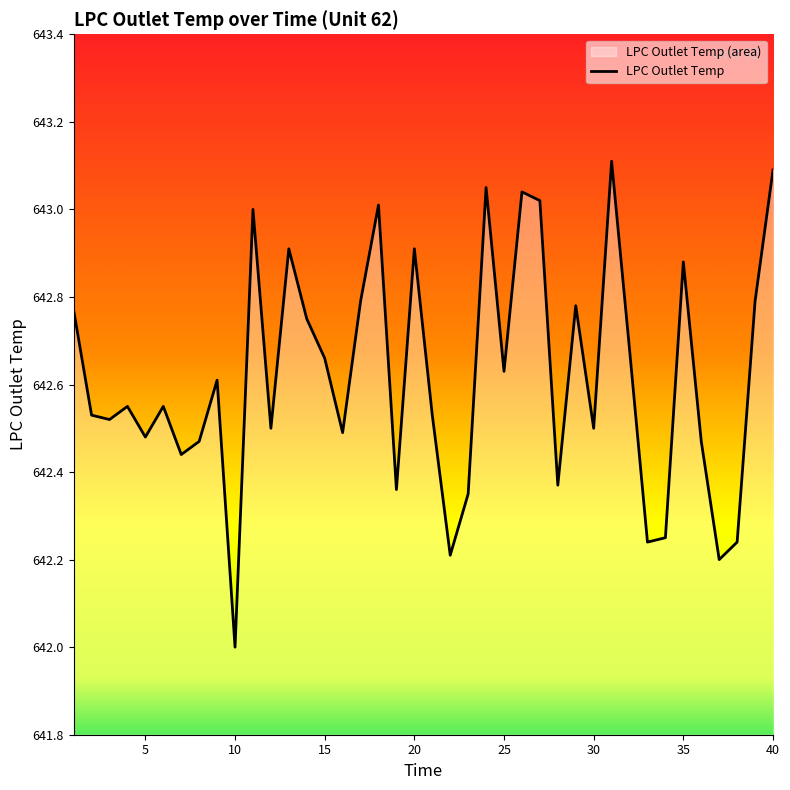

How many points are lower than both their immediate neighbors (excluding endpoints)?

13